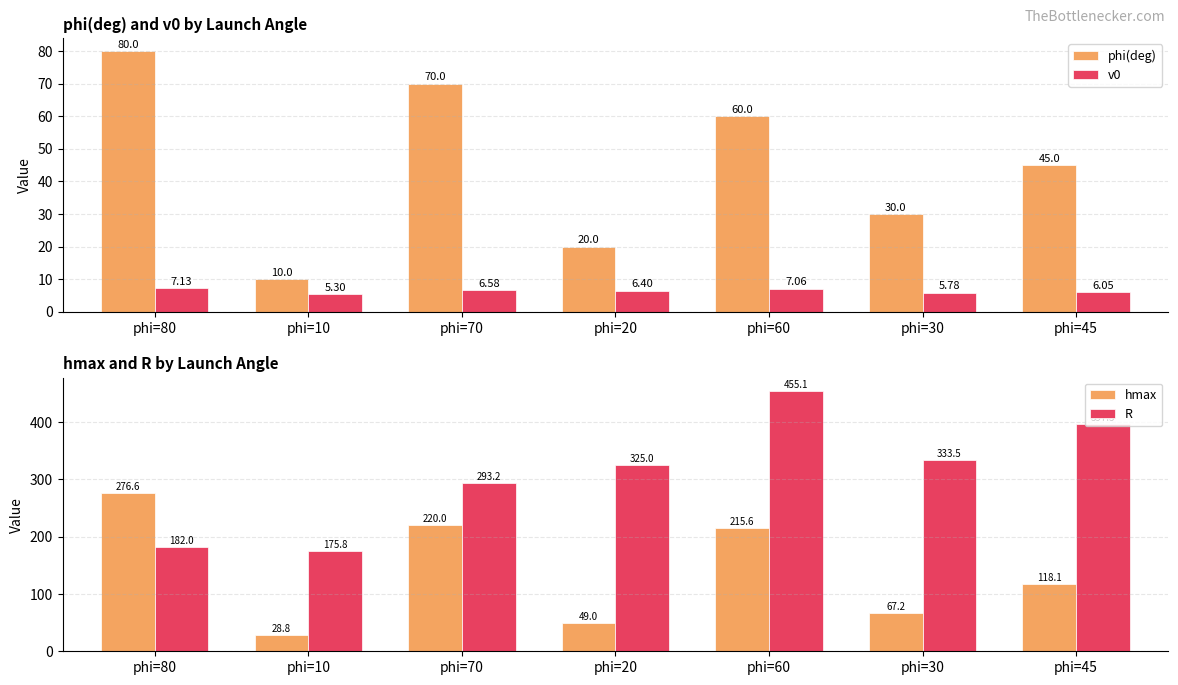

Is the value of phi(deg) at phi=60 greater than the value of R at phi=60?

No